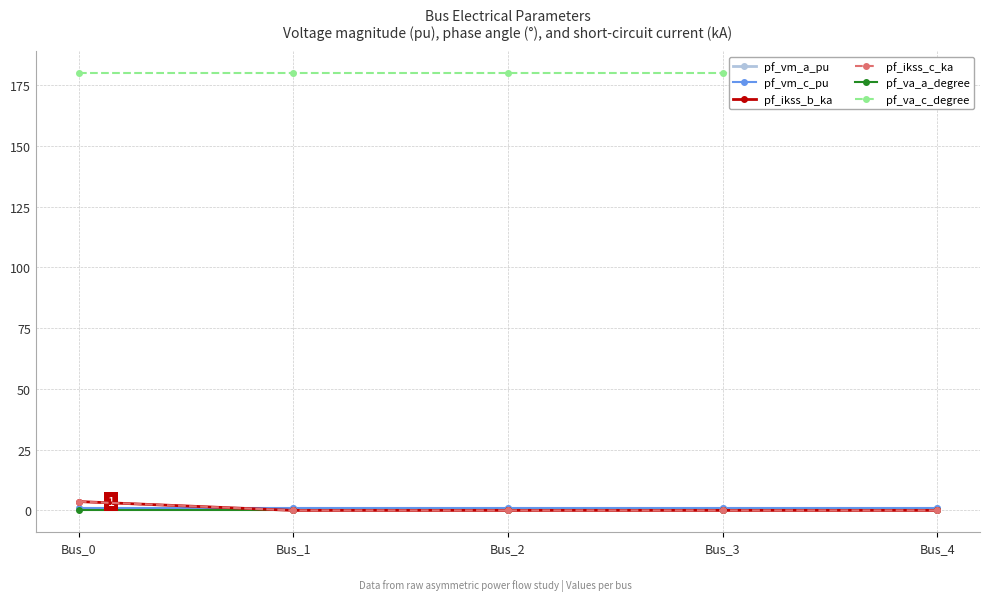

Which series has the largest total across all categories?

pf_va_c_degree